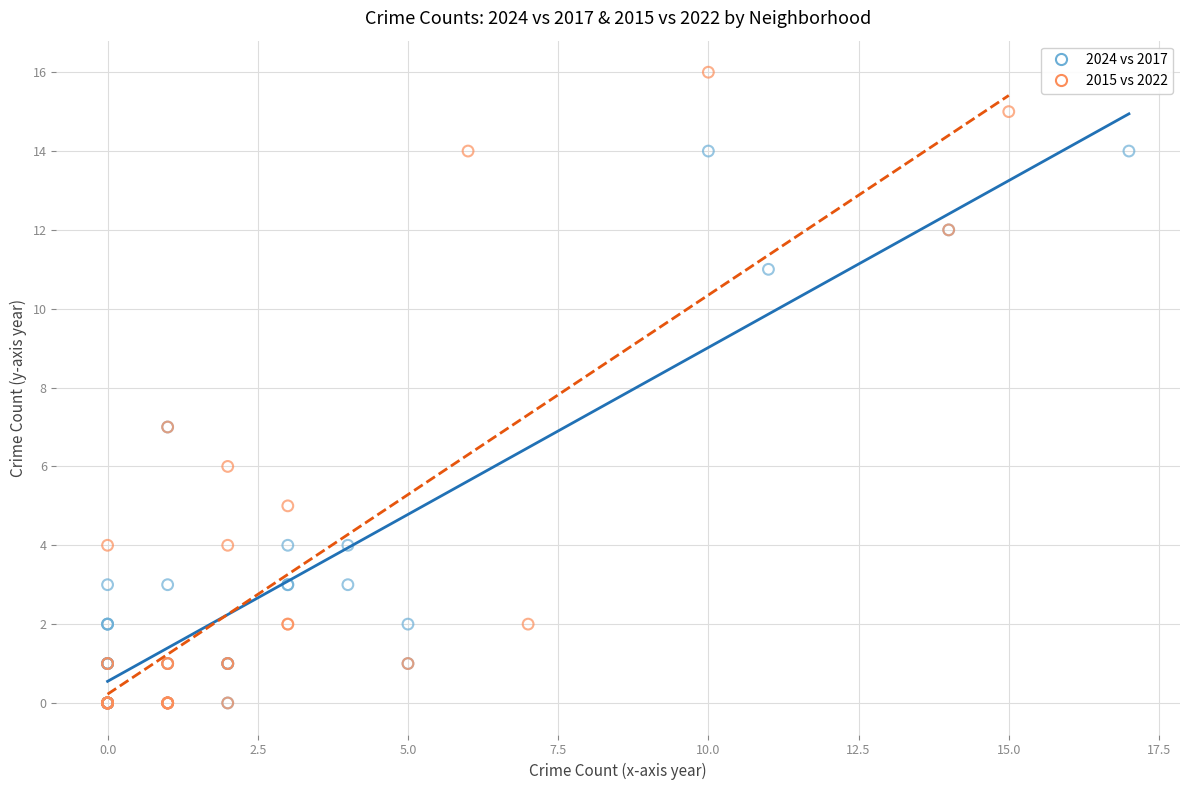

Which series reaches the maximum Y coordinate?

2015 vs 2022